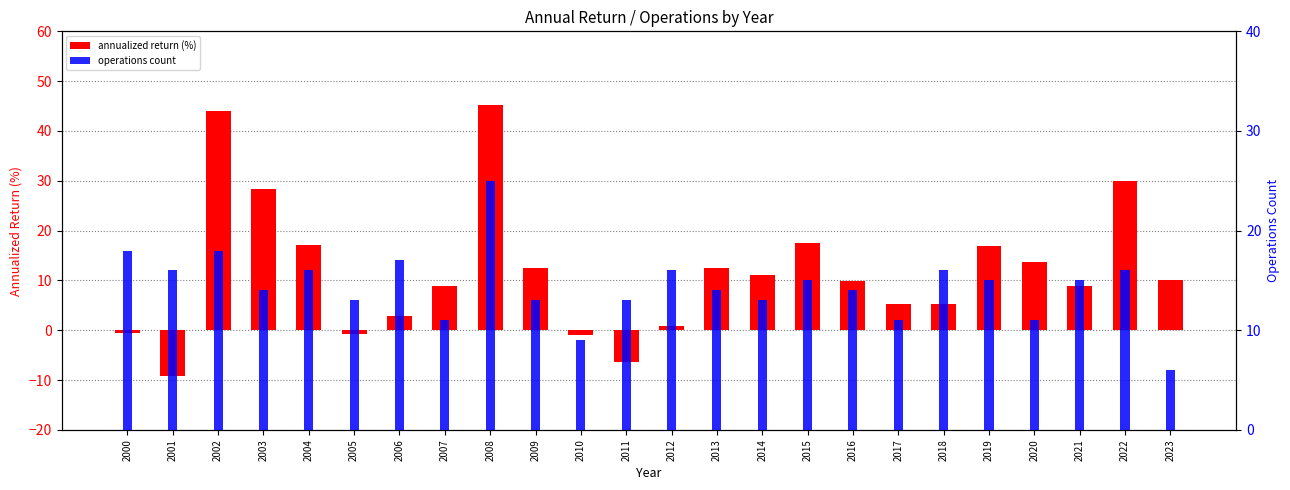

List the labels in order of annualized return (%) value, largest first.

2008, 2002, 2022, 2003, 2015, 2004, 2019, 2020, 2013, 2009, 2014, 2023, 2016, 2021, 2007, 2017, 2018, 2006, 2012, 2000, 2005, 2010, 2011, 2001